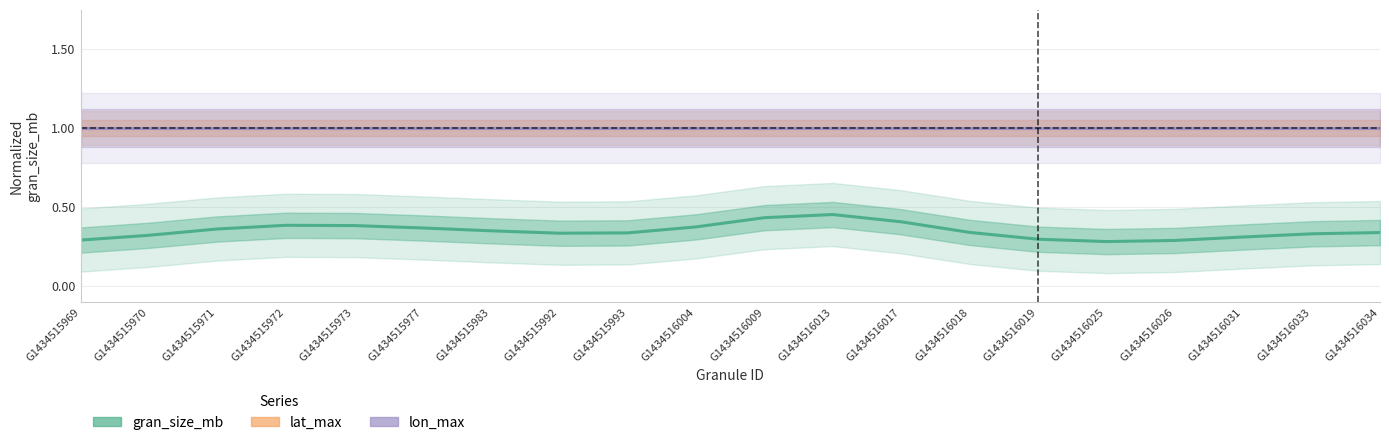

Between G1434515992 and G1434516031, which series saw the biggest shift?

gran_size_mb